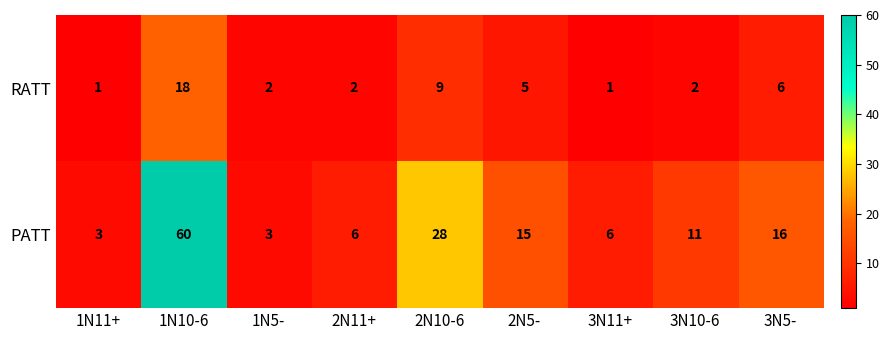

The value of RATT at 2N11+ is 0. True or false?

False